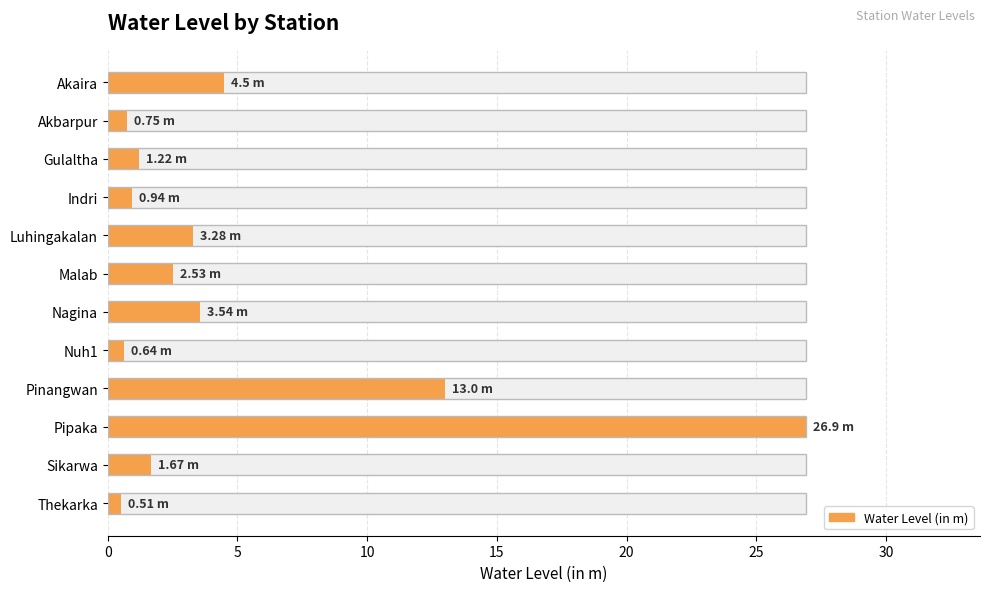

Reading right to left, extract all data points from this chart.

0.5	1.7	26.9	13.0	0.6	3.5	2.5	3.3	0.9	1.2	0.8	4.5